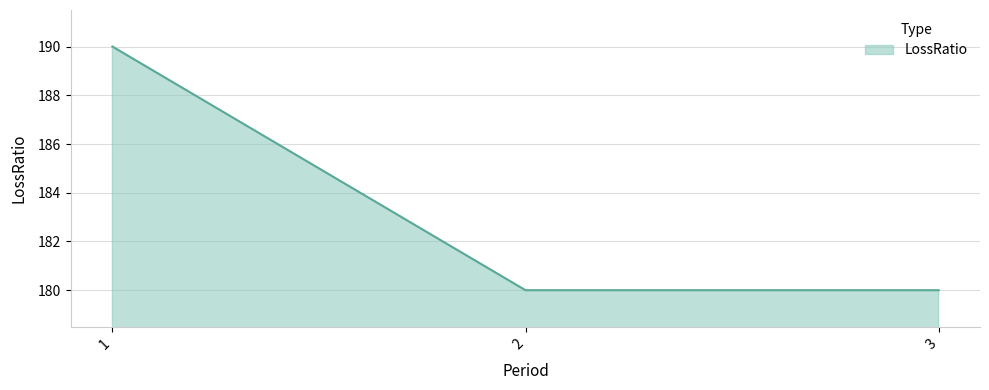

Count the values in the range 180 to 190.

3